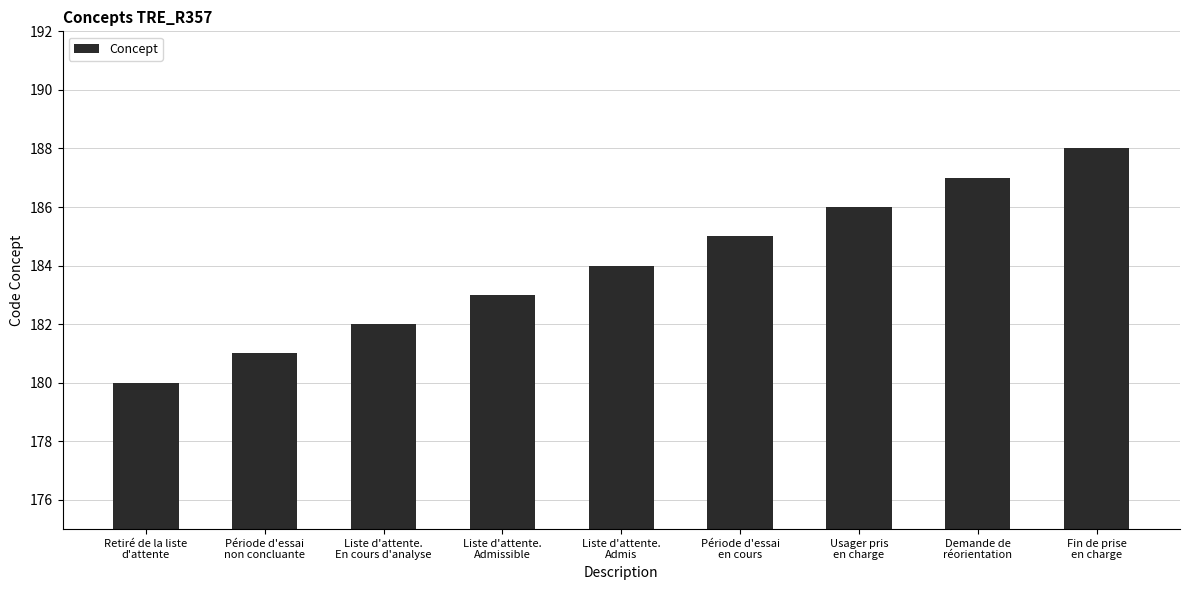

Count the number of data series in this chart.

1